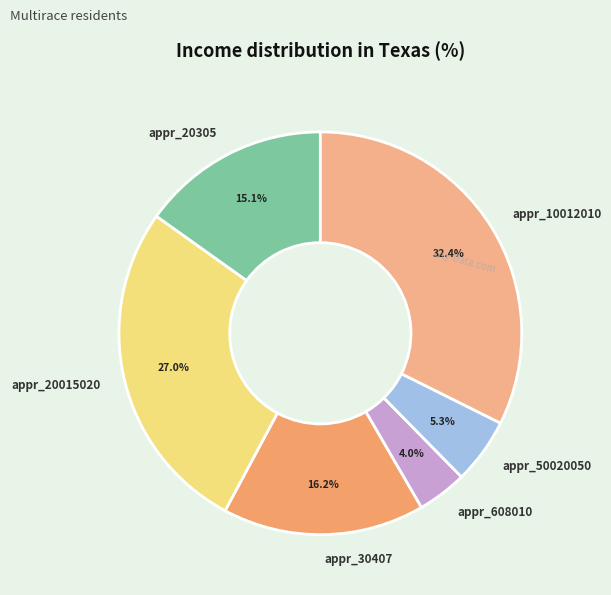

Which category has the smallest portion of the pie?

appr_608010